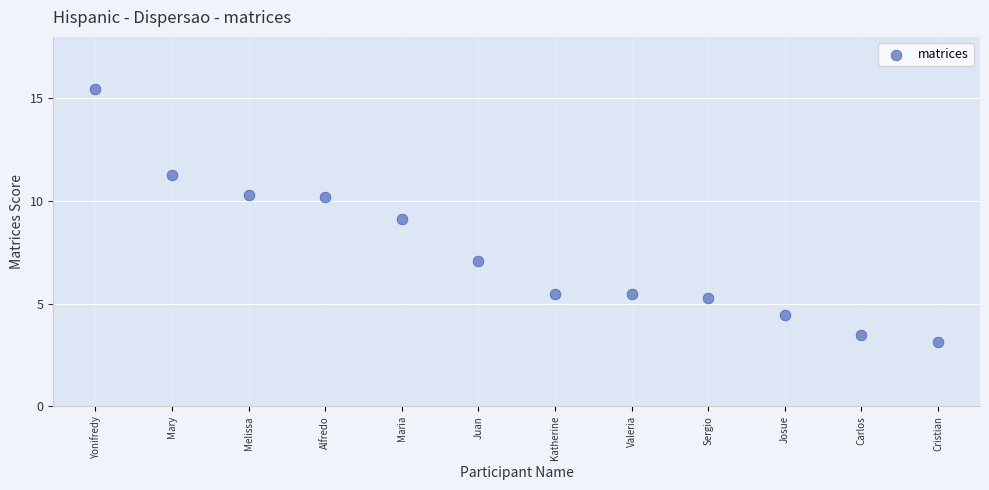

What is the range of Y values (max minus min)?

12.3